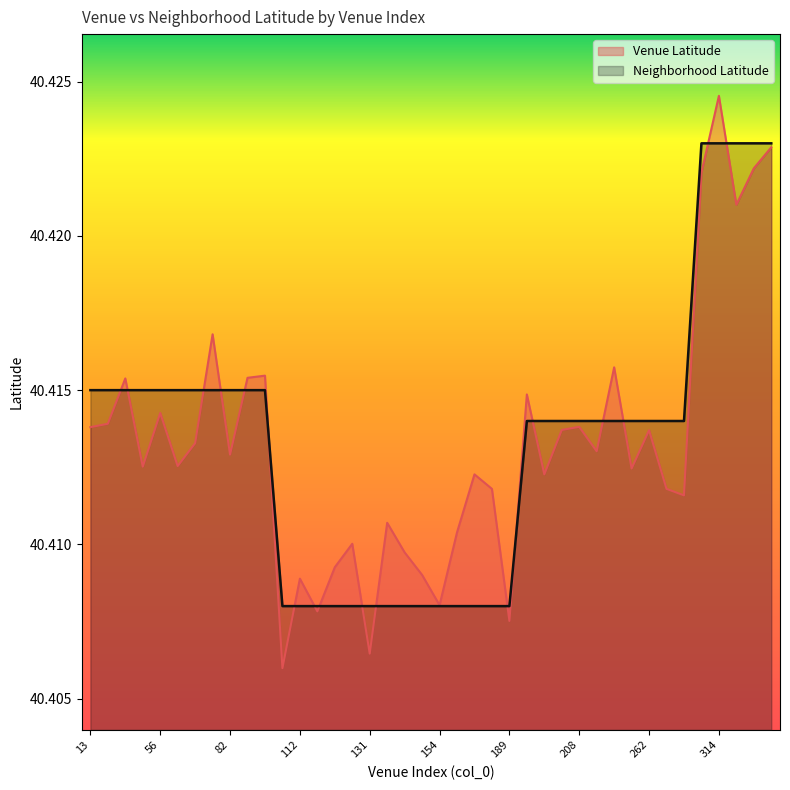

What is the value of the Venue Latitude point at the 37th from the left?

40.4